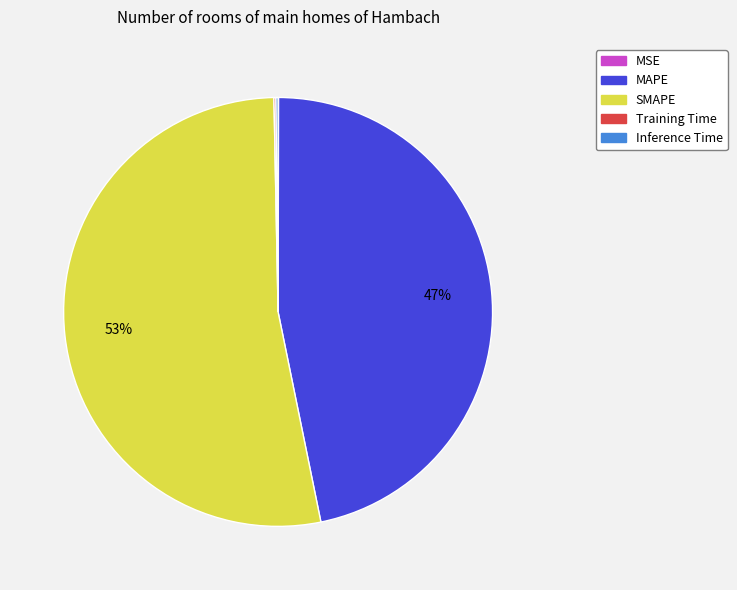

To the nearest percent, what is the average slice percentage?

20%